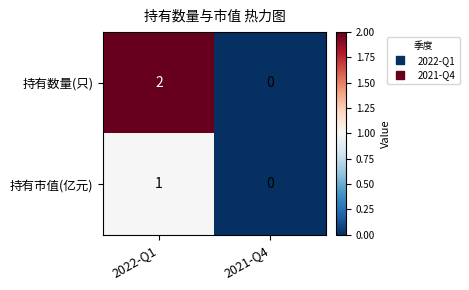

Which series has the largest range (max minus min)?

持有数量(只)